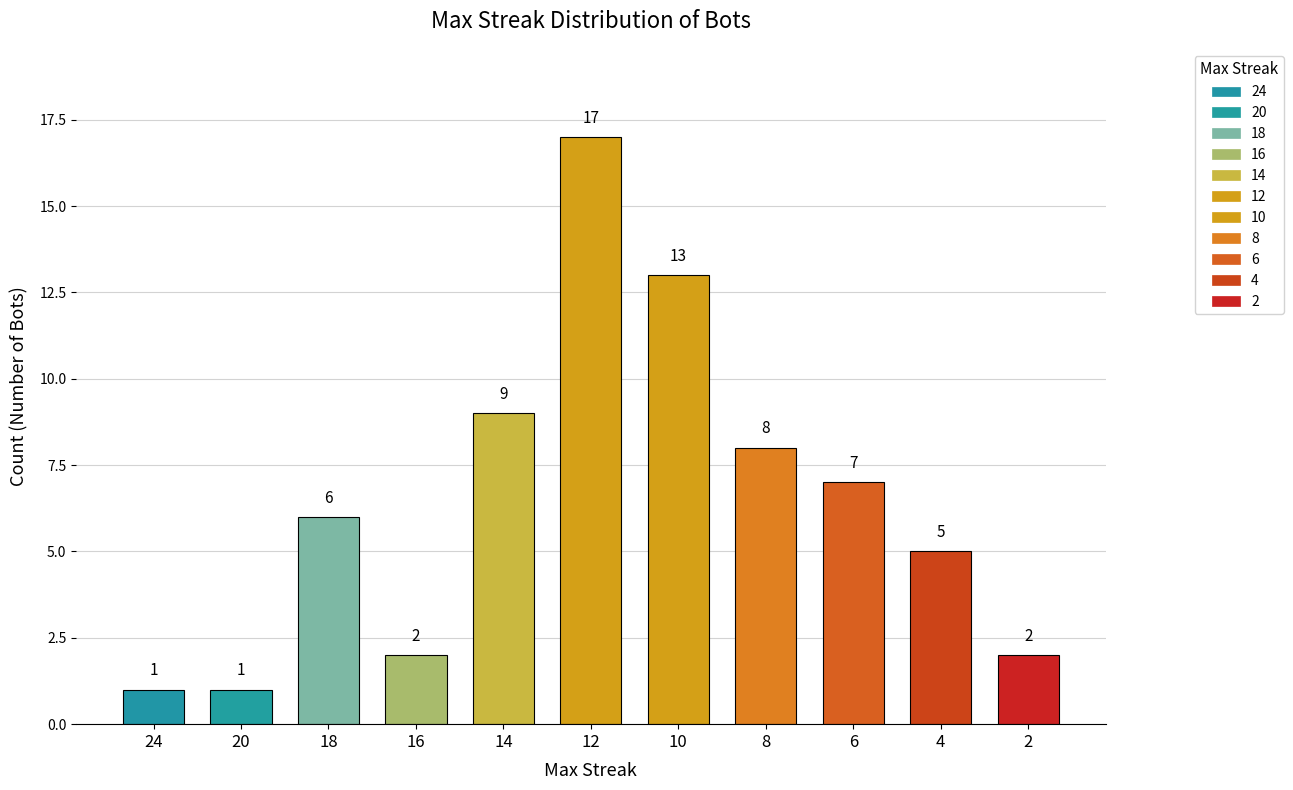

What is the change in value from 14 to 2?

-7